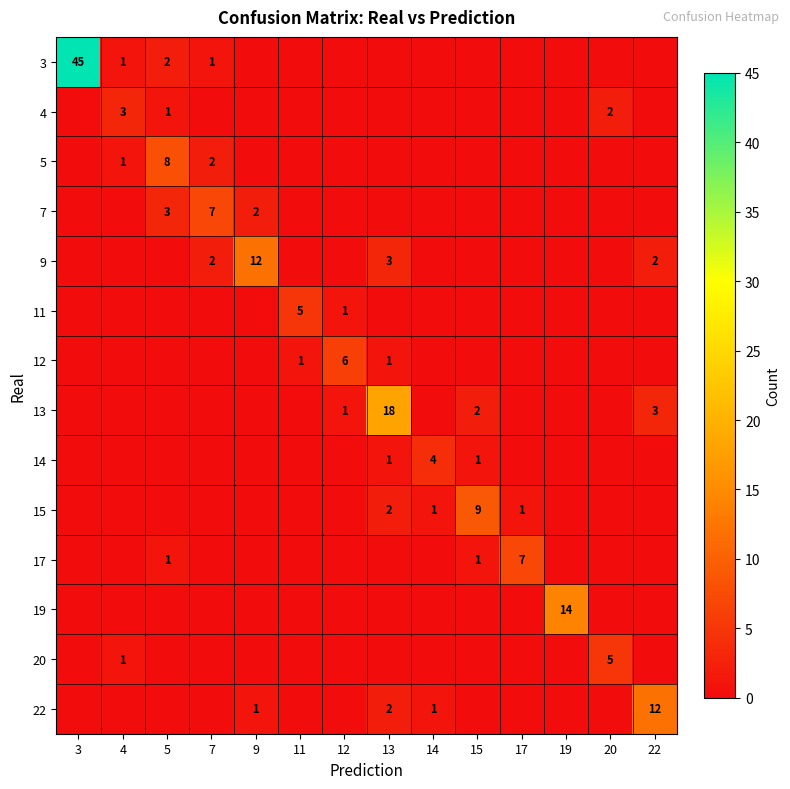

How many data points does each series have?

14